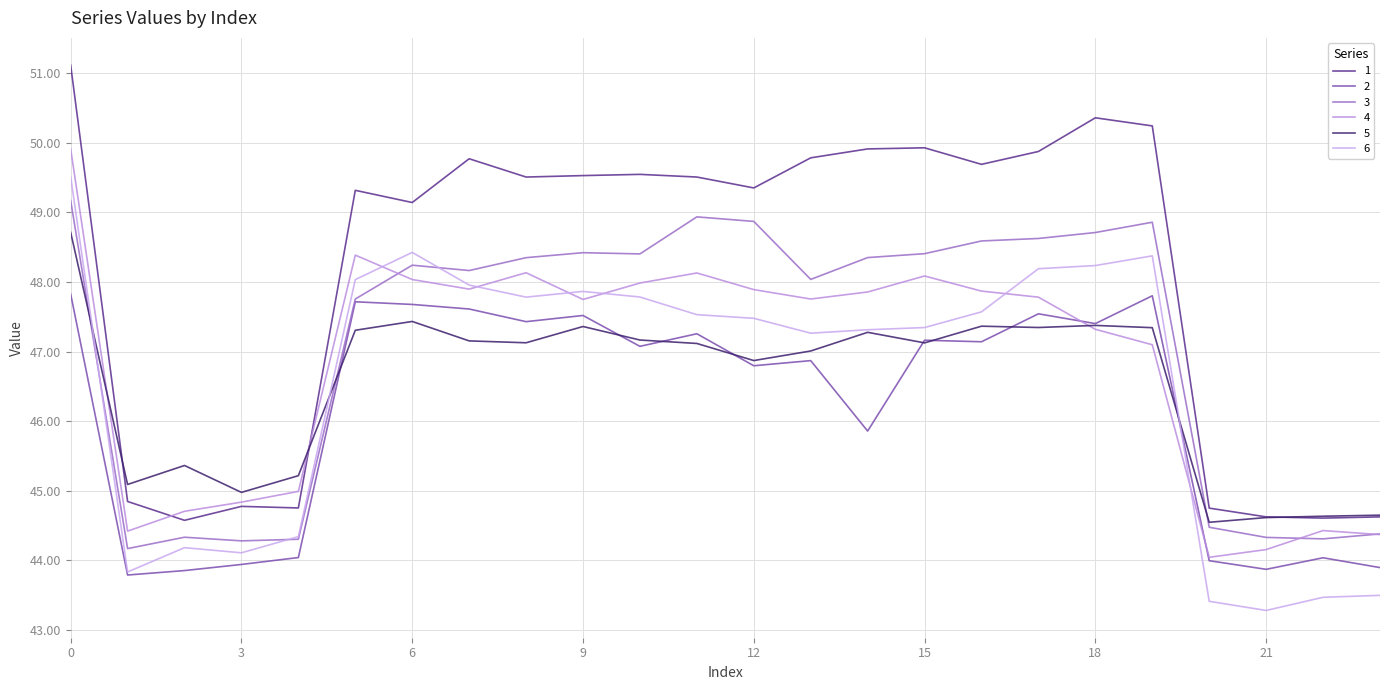

Reading left to right, list all the values displayed in this chart.

1: 0=51.1	1=44.8	2=44.6	3=44.8	4=44.8	5=49.3	6=49.1	7=49.8	8=49.5	9=49.5	10=49.5	11=49.5	12=49.4	13=49.8	14=49.9	15=49.9	16=49.7	17=49.9	18=50.4	19=50.2	20=44.7	21=44.6	22=44.6	23=44.6
2: 0=47.8	1=43.8	2=43.9	3=43.9	4=44.0	5=47.7	6=47.7	7=47.6	8=47.4	9=47.5	10=47.1	11=47.3	12=46.8	13=46.9	14=45.9	15=47.2	16=47.1	17=47.5	18=47.4	19=47.8	20=44.0	21=43.9	22=44.0	23=43.9
3: 0=49.2	1=44.2	2=44.3	3=44.3	4=44.3	5=47.8	6=48.2	7=48.2	8=48.3	9=48.4	10=48.4	11=48.9	12=48.9	13=48.0	14=48.4	15=48.4	16=48.6	17=48.6	18=48.7	19=48.9	20=44.5	21=44.3	22=44.3	23=44.4
4: 0=49.9	1=44.4	2=44.7	3=44.8	4=45.0	5=48.4	6=48.0	7=47.9	8=48.1	9=47.7	10=48.0	11=48.1	12=47.9	13=47.8	14=47.9	15=48.1	16=47.9	17=47.8	18=47.3	19=47.1	20=44.0	21=44.2	22=44.4	23=44.4
5: 0=48.7	1=45.1	2=45.4	3=45.0	4=45.2	5=47.3	6=47.4	7=47.2	8=47.1	9=47.4	10=47.2	11=47.1	12=46.9	13=47.0	14=47.3	15=47.1	16=47.4	17=47.3	18=47.4	19=47.3	20=44.5	21=44.6	22=44.6	23=44.6
6: 0=49.5	1=43.8	2=44.2	3=44.1	4=44.3	5=48.0	6=48.4	7=48.0	8=47.8	9=47.9	10=47.8	11=47.5	12=47.5	13=47.3	14=47.3	15=47.3	16=47.6	17=48.2	18=48.2	19=48.4	20=43.4	21=43.3	22=43.5	23=43.5